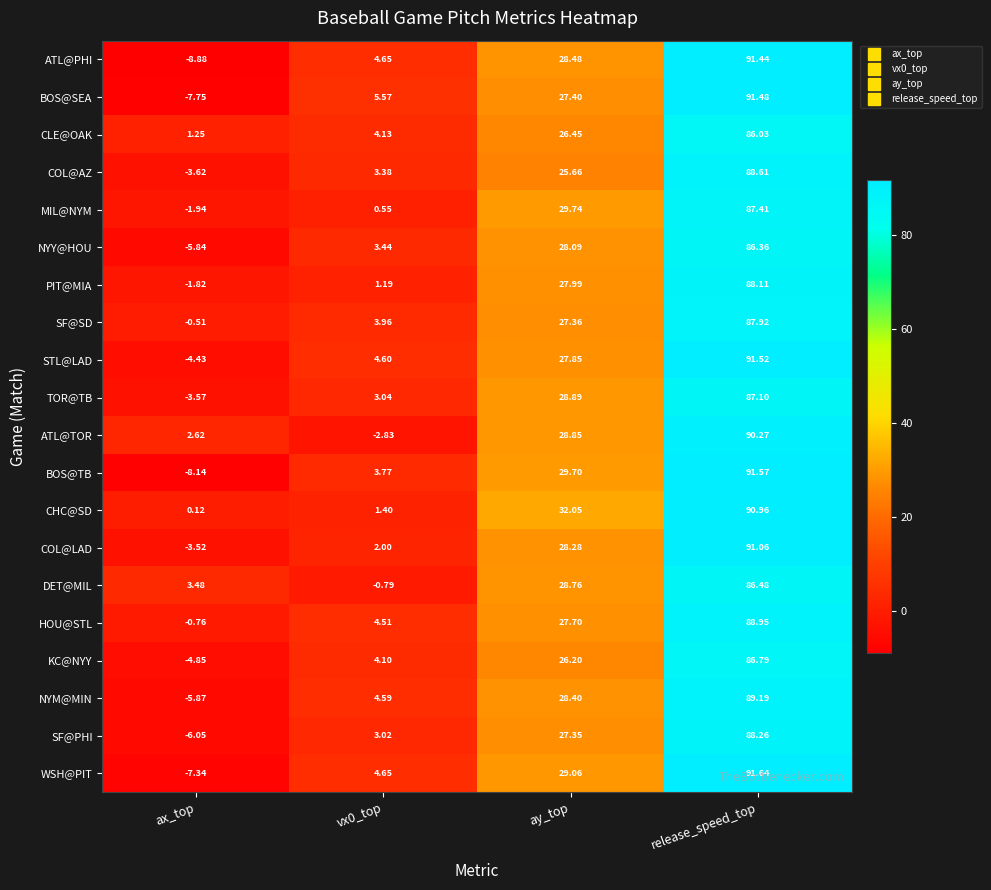

At which category does the chart reach its minimum across all series?

ax_top